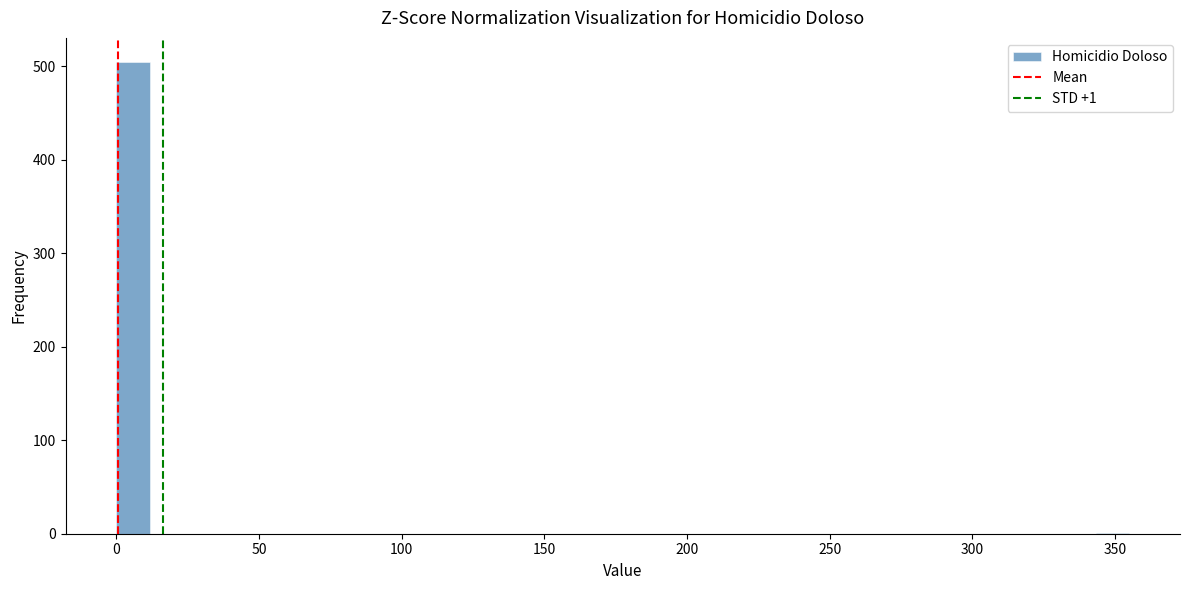

Read against the x-axis, roughly where is the centre of the tallest bar?

5